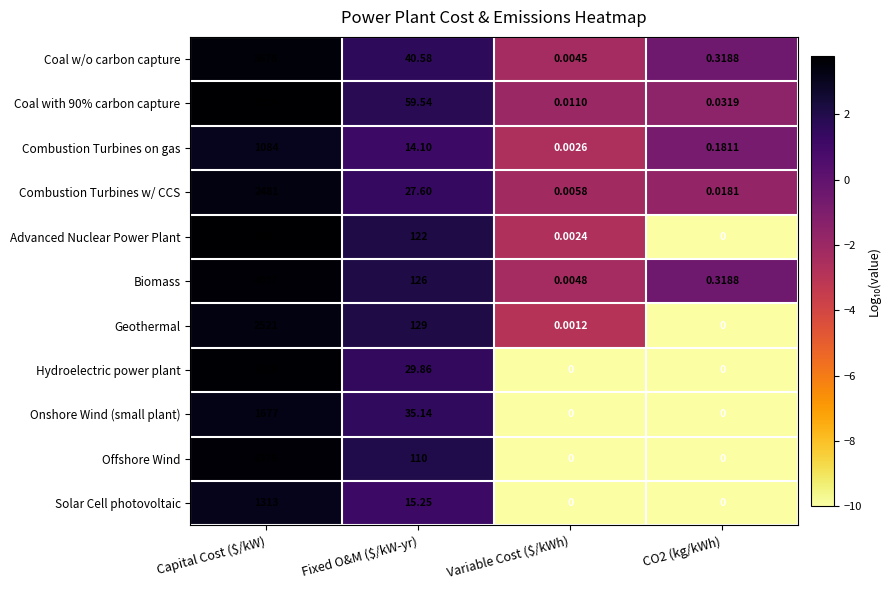

Which series has the largest total across all categories?

Advanced Nuclear Power Plant